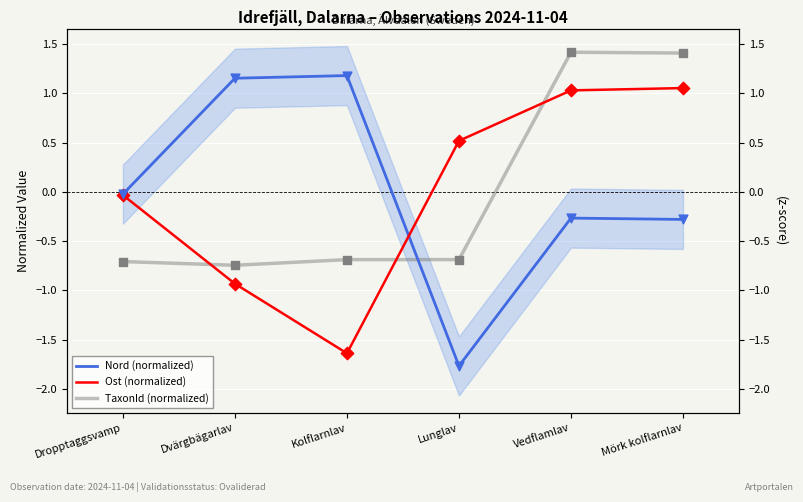

What is the total value across all series at Dvärgbägarlav?

-0.5